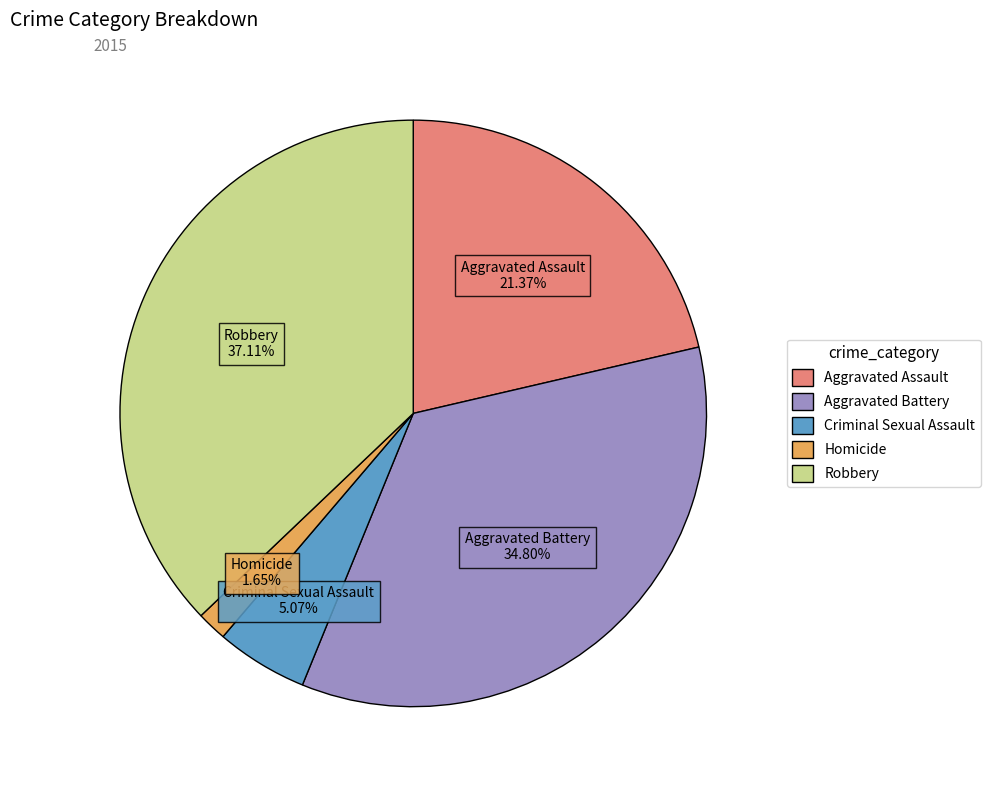

To the nearest percent, what is the difference between the Criminal Sexual Assault and Homicide slice percentages?

3%